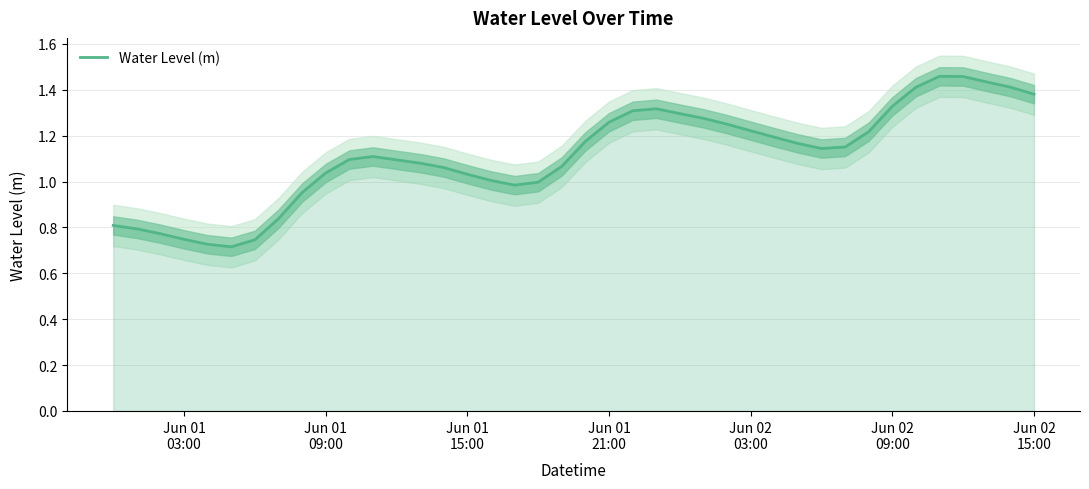

What is the sum of all values?

44.5